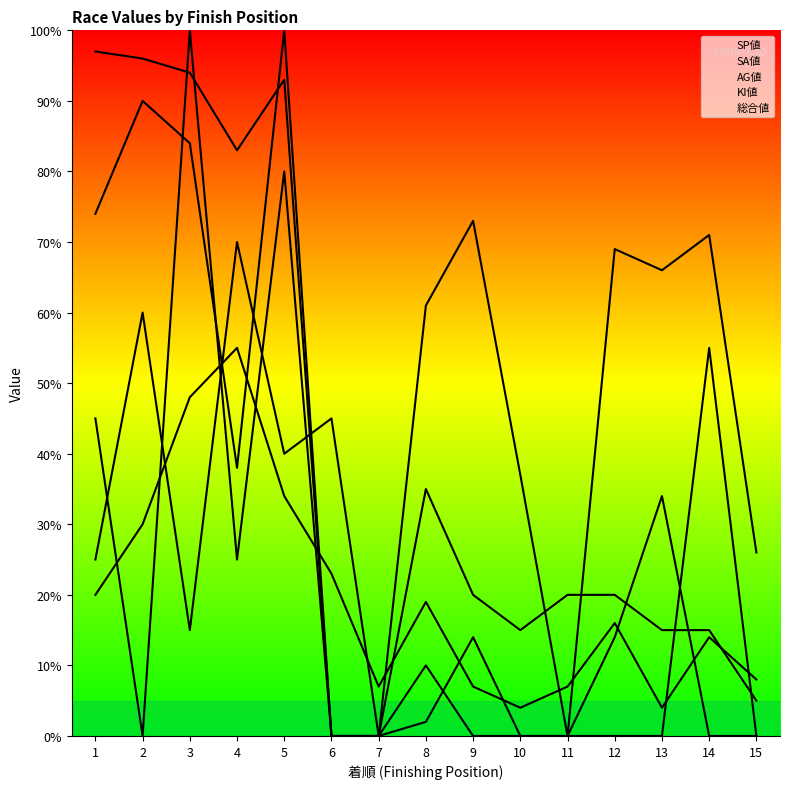

True or false: SA値 has a value of 41 at 4.

False